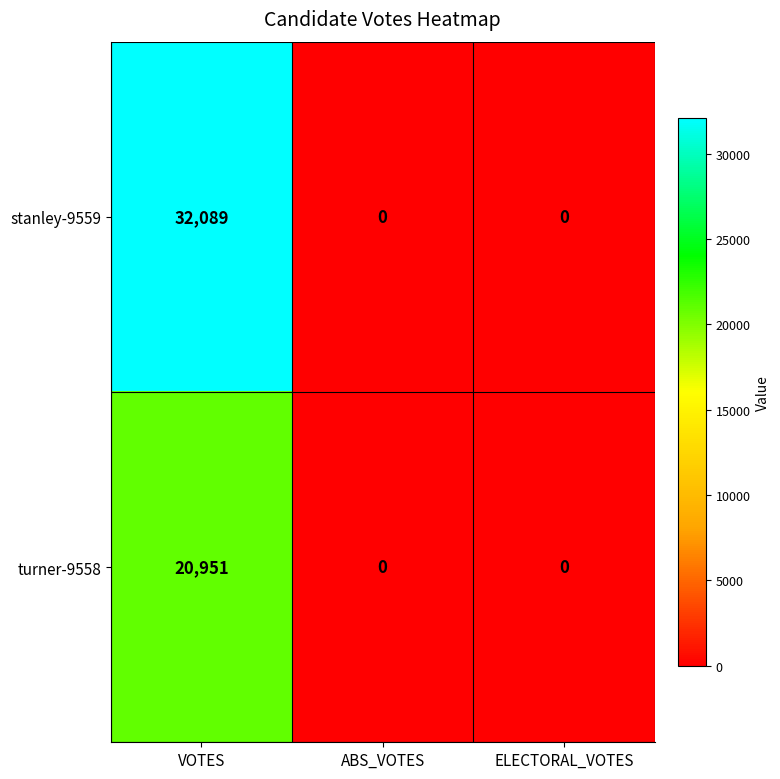

True or false: stanley-9559 has a value of 0 at ELECTORAL_VOTES.

True